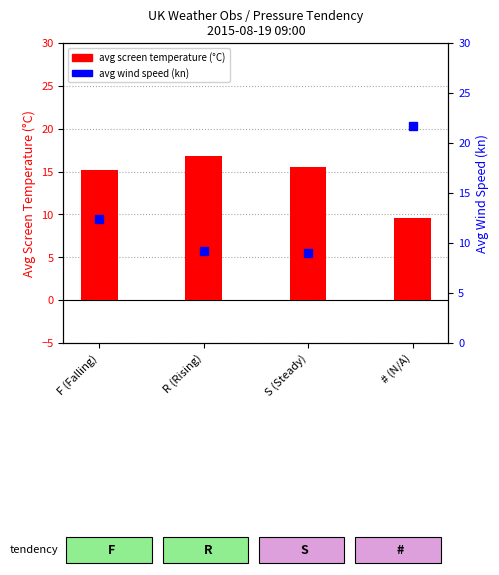

Are the bars grouped side by side (vs. stacked)?

Yes